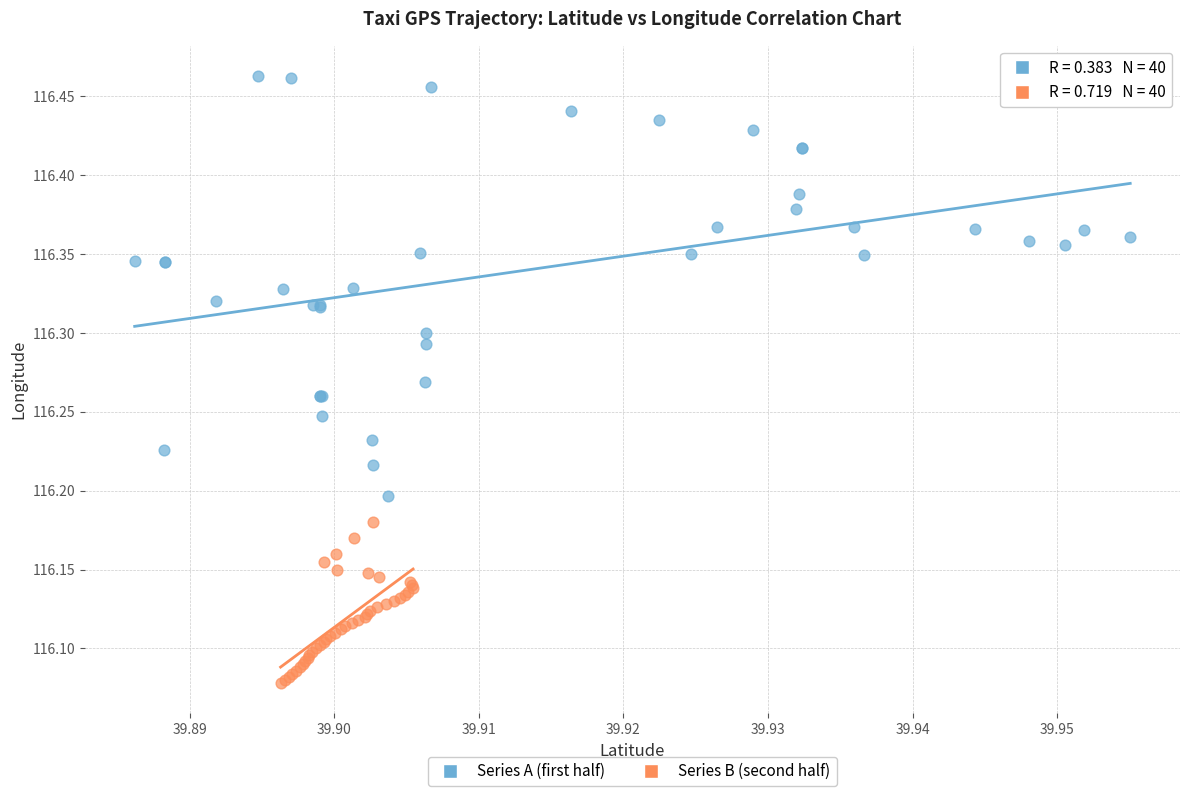

Which series reaches the maximum Y coordinate?

Series A (first half)